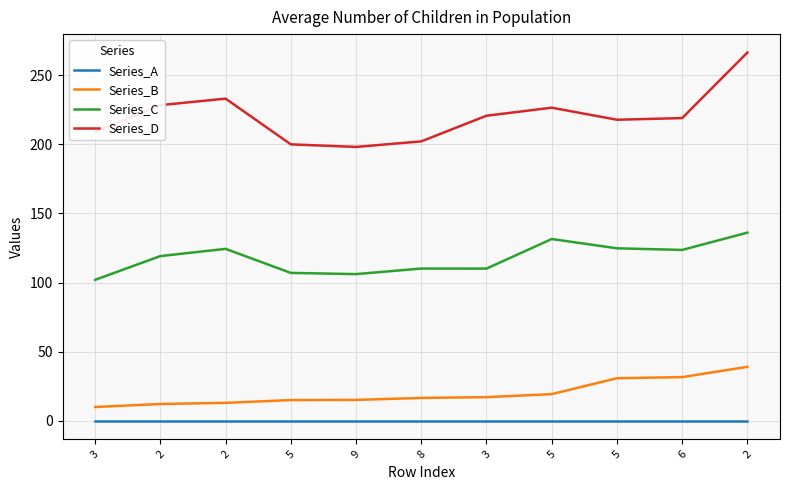

What are all the series names shown in the legend?

Series_A, Series_B, Series_C, Series_D